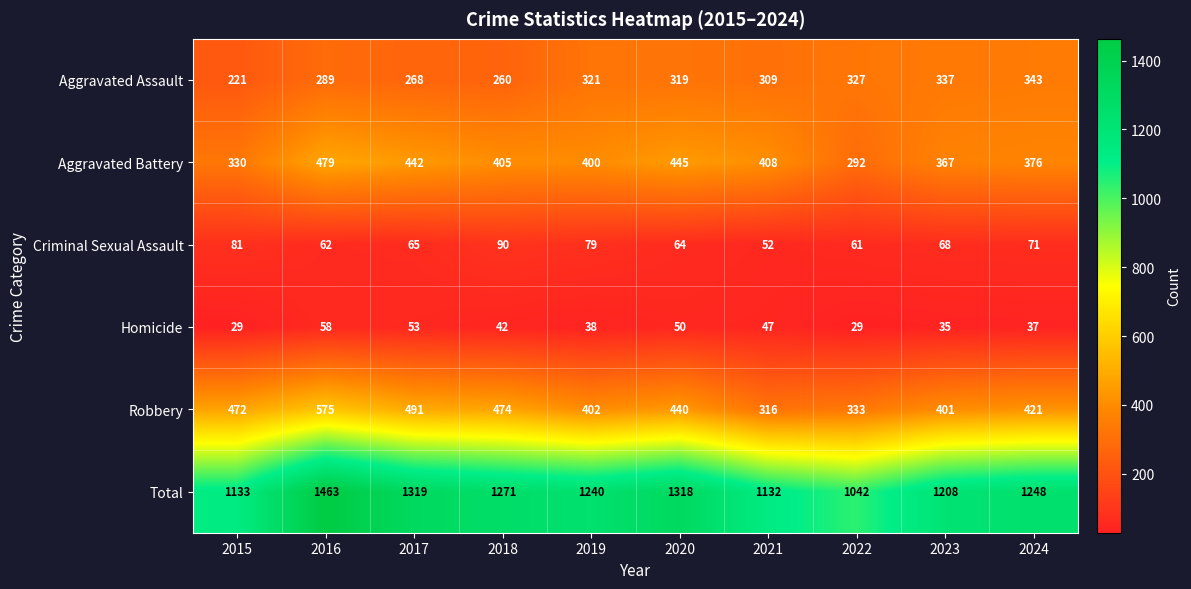

List the series in order of their peak value, lowest first.

Homicide, Criminal Sexual Assault, Aggravated Assault, Aggravated Battery, Robbery, Total